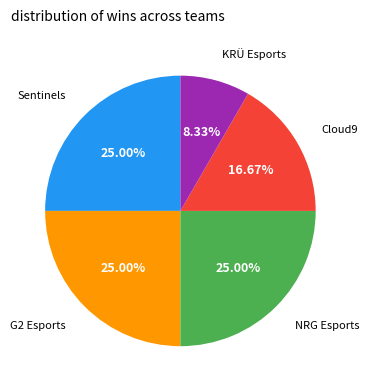

Is there any slice that represents more than half of the pie?

No